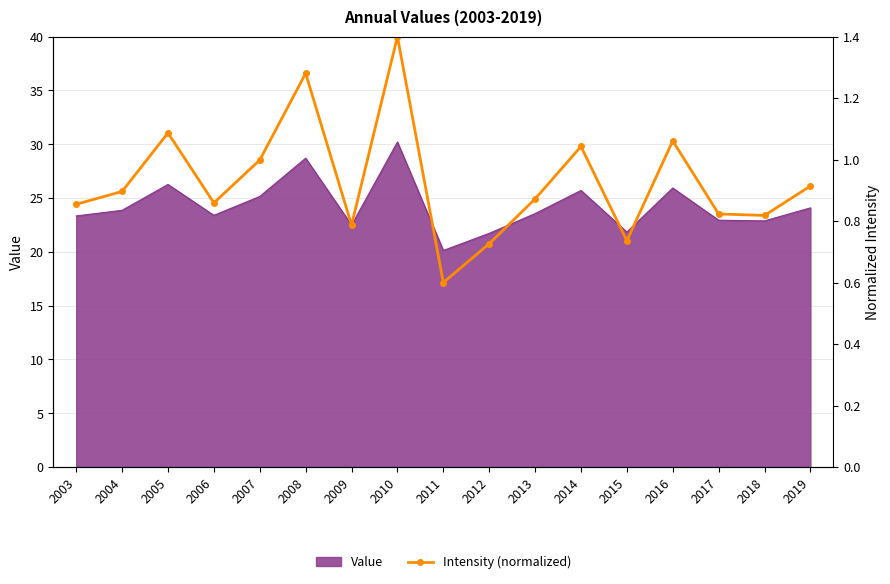

What is the minimum value for Value?

20.1